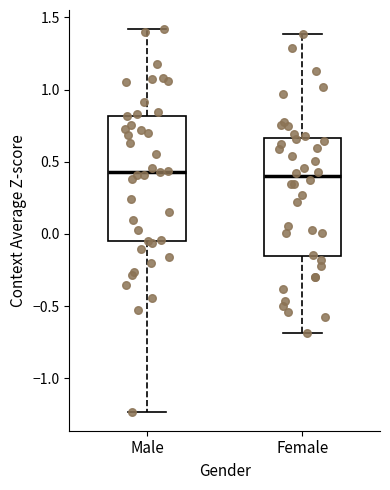

Reading left to right, transcribe this box plot: for each box, give where its median line is, the range the box spans, and where its two whiskers end, as read against the y-axis. The values are not printed on the chart, so give them approximately, as read against the axis.

Male: median 0.45, box -0.05 to 0.80, whiskers -1.25 to 1.40
Female: median 0.40, box -0.15 to 0.65, whiskers -0.70 to 1.40